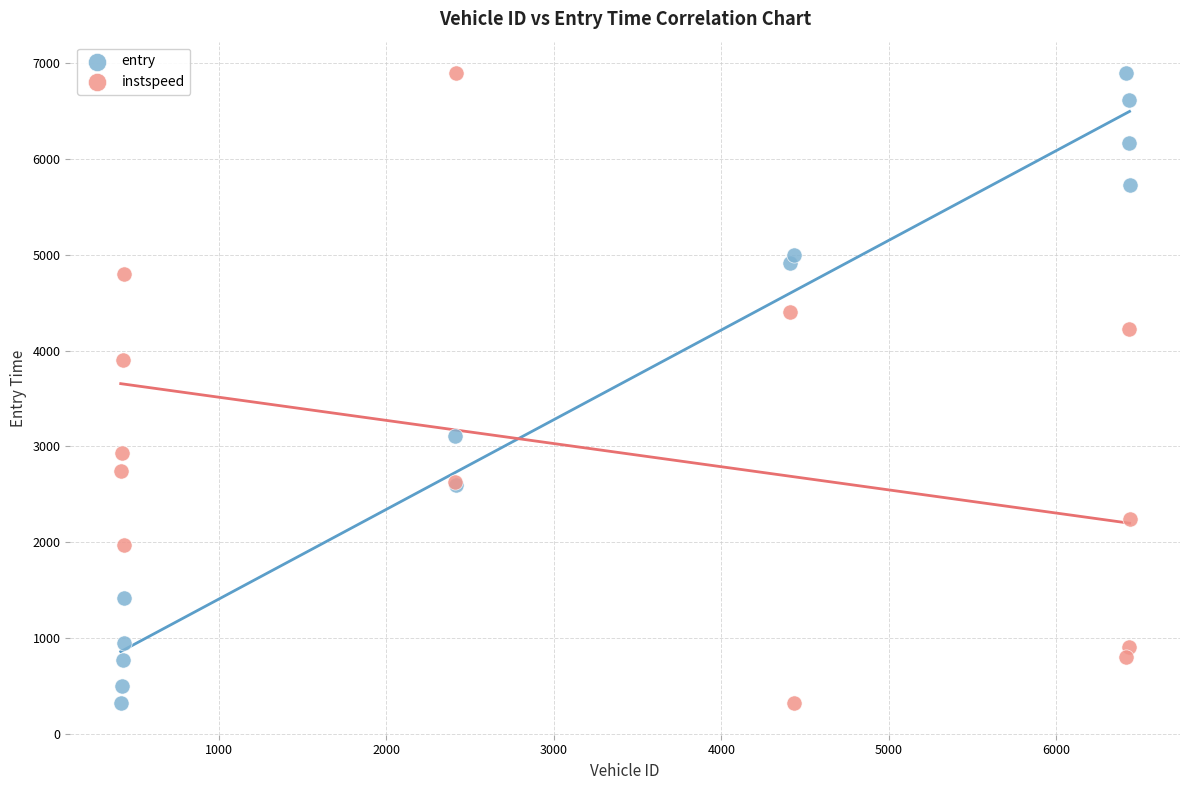

What is the X range (max minus min) for the scatter plot?

6024.0